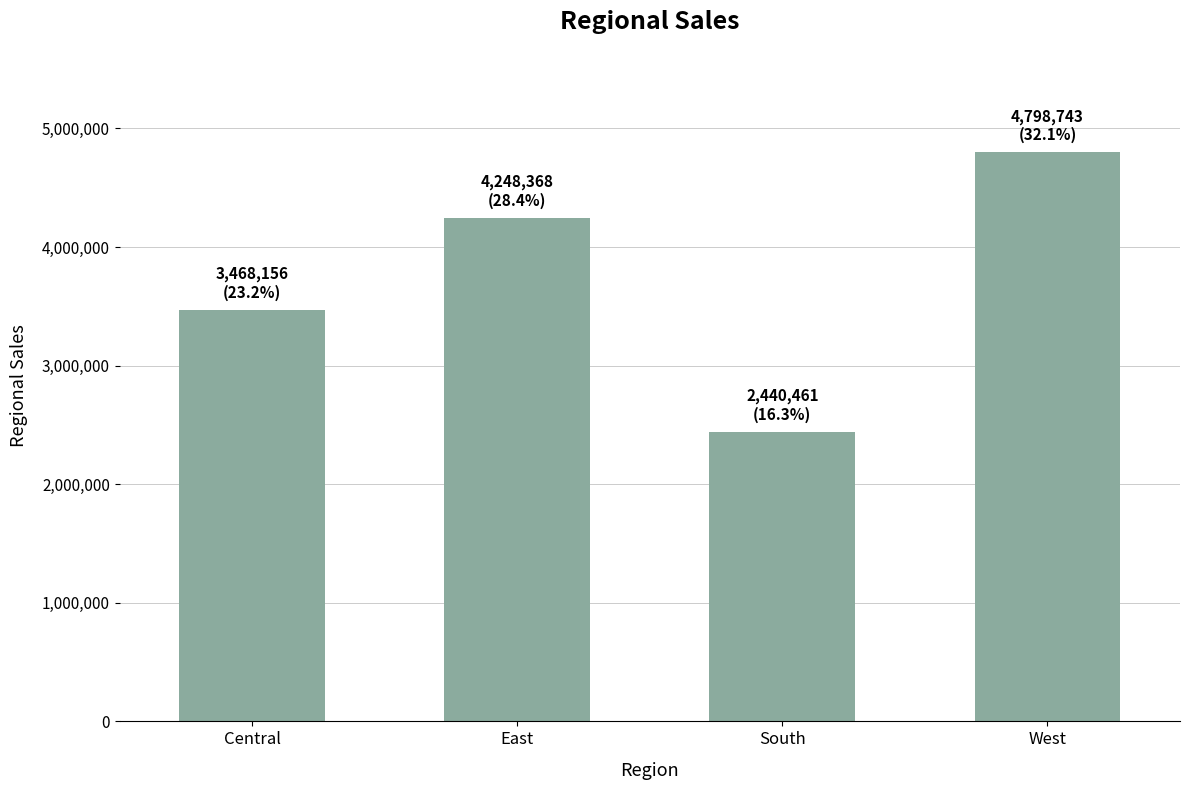

List the labels in order of value, smallest first.

South, Central, East, West